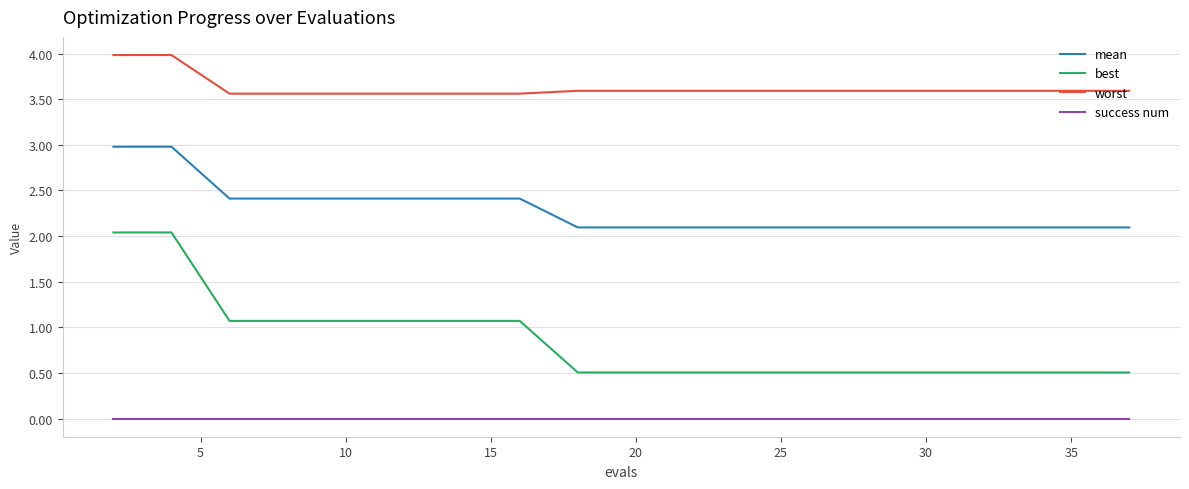

What is the difference between the second highest and second lowest values in the worst series?

0.4